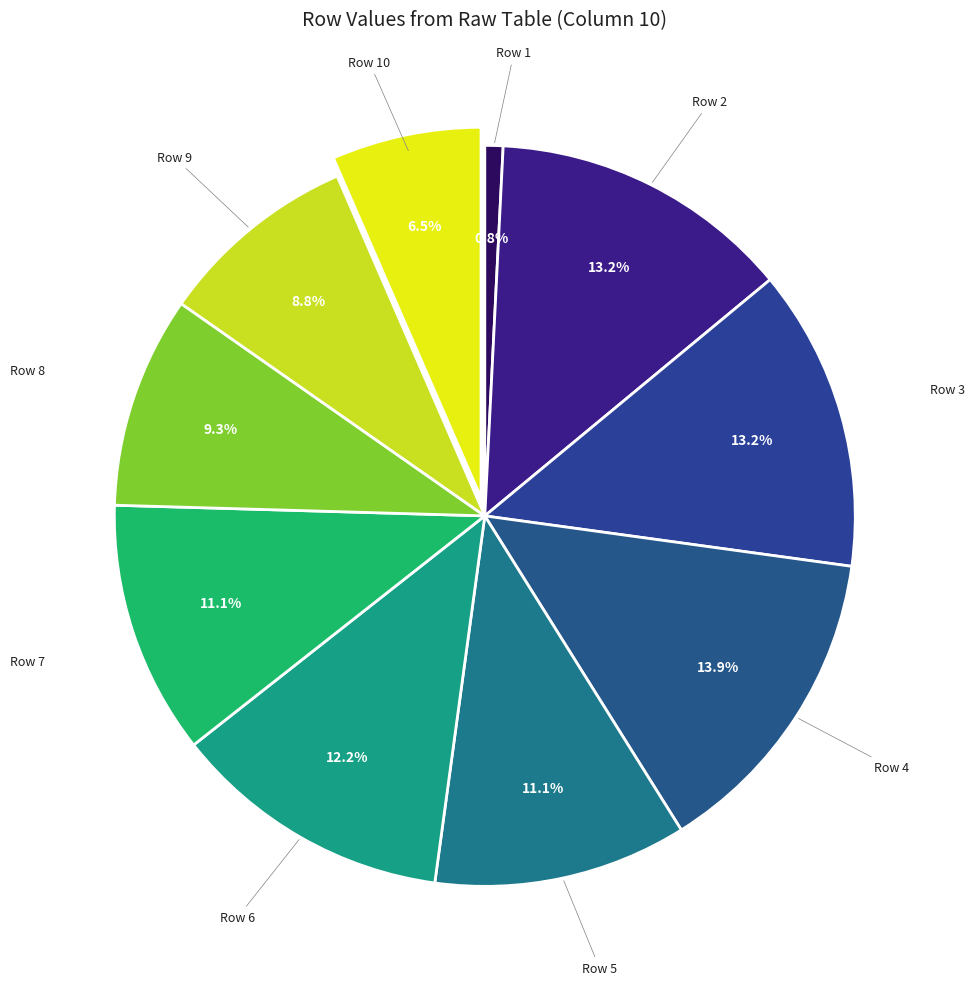

Is there any slice that represents more than half of the pie?

No